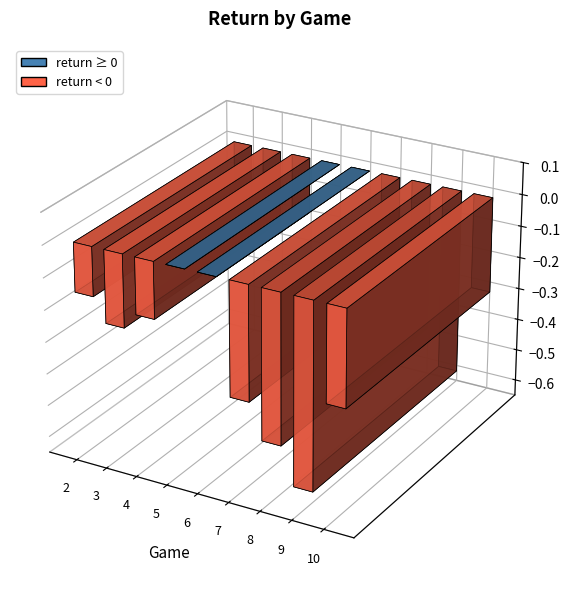

Between 7 and 9, which is larger?

7